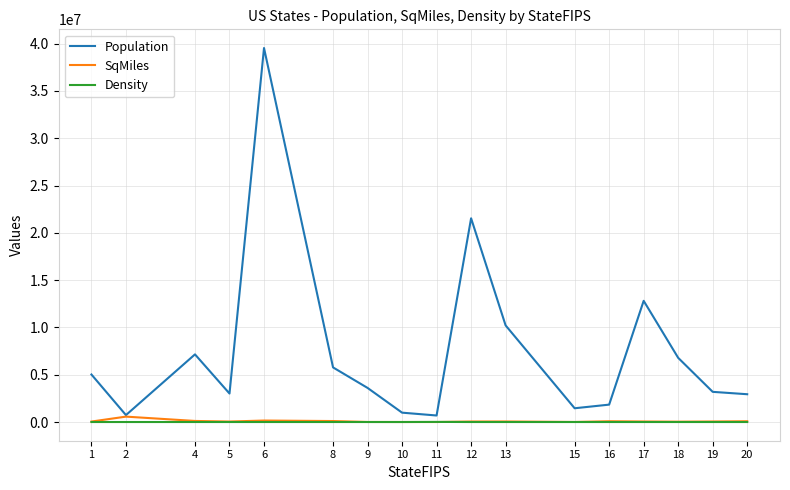

Between 6 and 18, which series saw the biggest shift?

Population